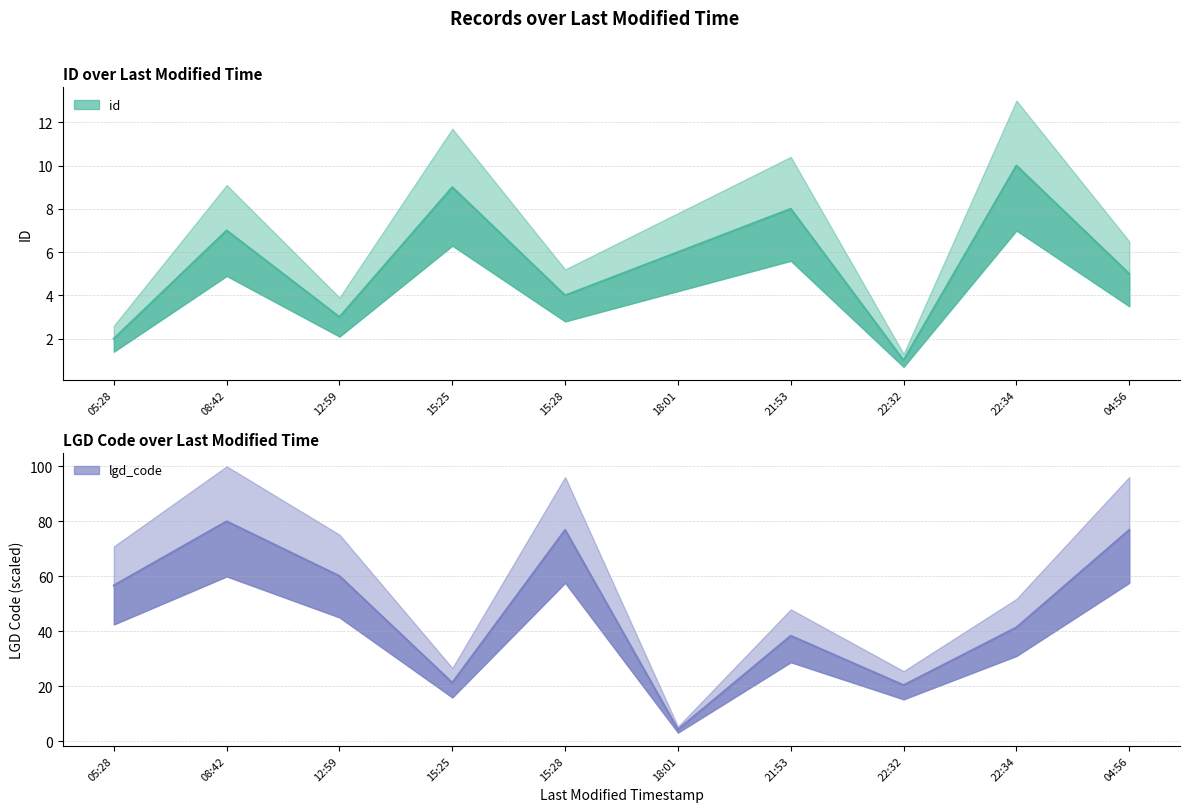

Reading right to left, transcribe all the data shown in this chart.

id: 5.0	10.0	1.0	8.0	6.0	4.0	9.0	3.0	7.0	2.0
lgd_code: 76.9	41.5	20.5	38.4	4.3	76.9	21.4	60.1	80.0	56.7